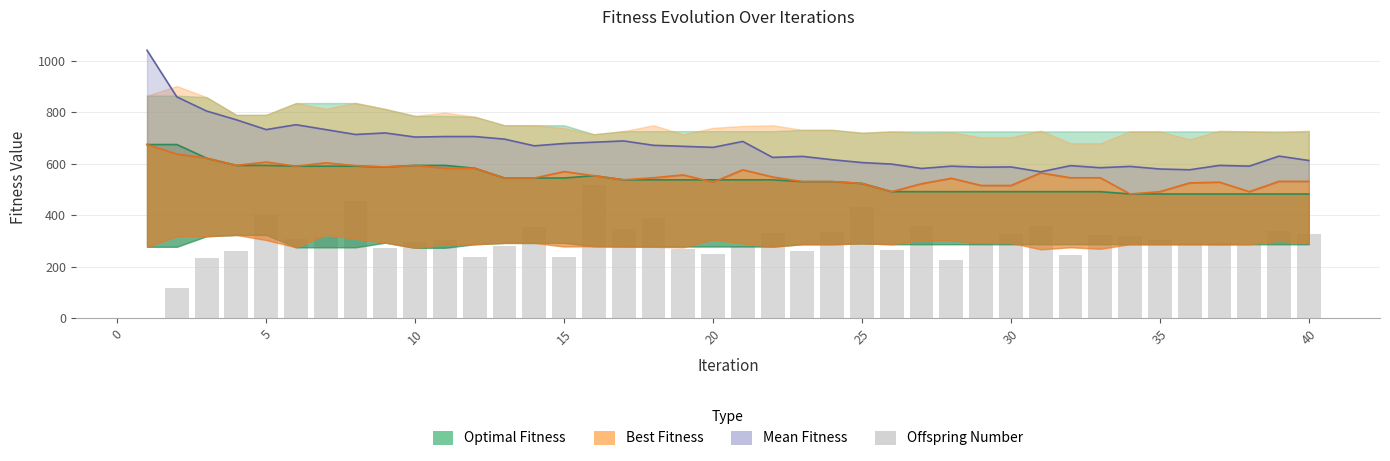

What is the sum of the Optimal Fitness values at 20 and 25?

1062.0